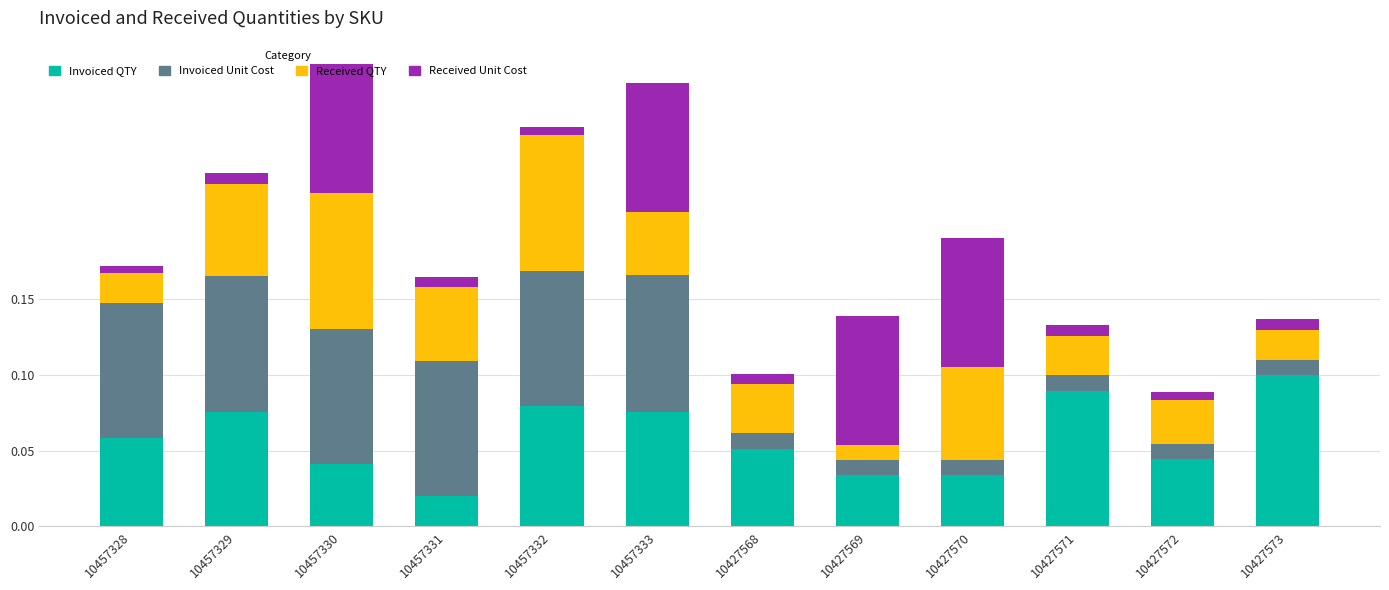

Which category has the lowest value in the Invoiced QTY series?

10457331